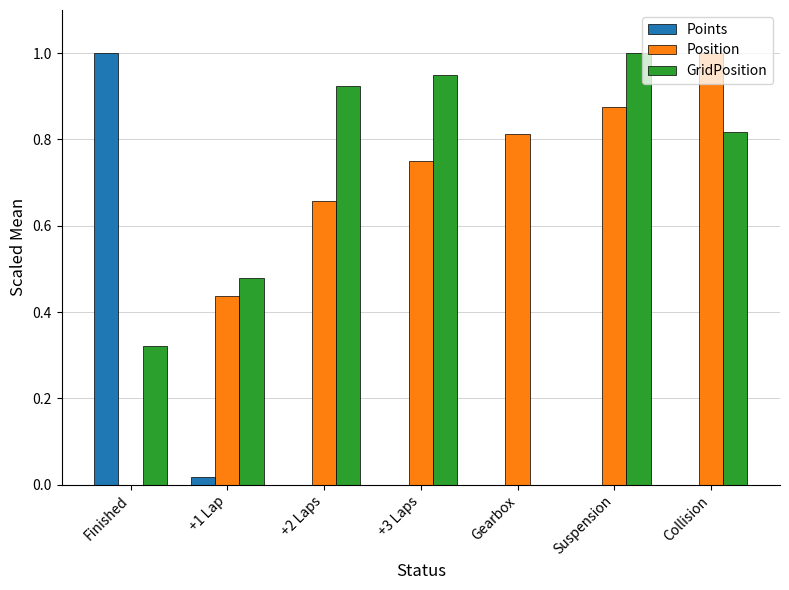

True or false: Points has a value of 0.0 at Gearbox.

True